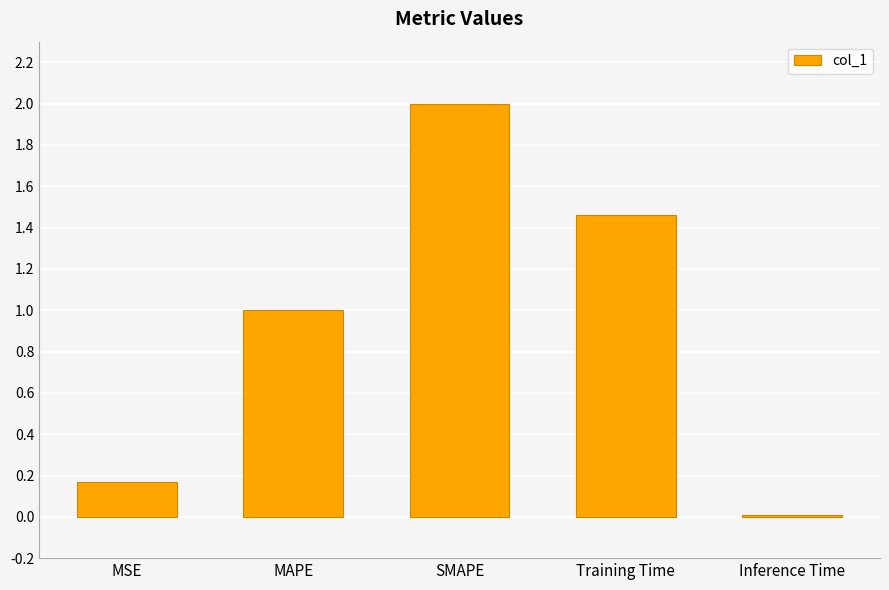

The chart shows a value of 0.3 at MAPE. True or false?

False